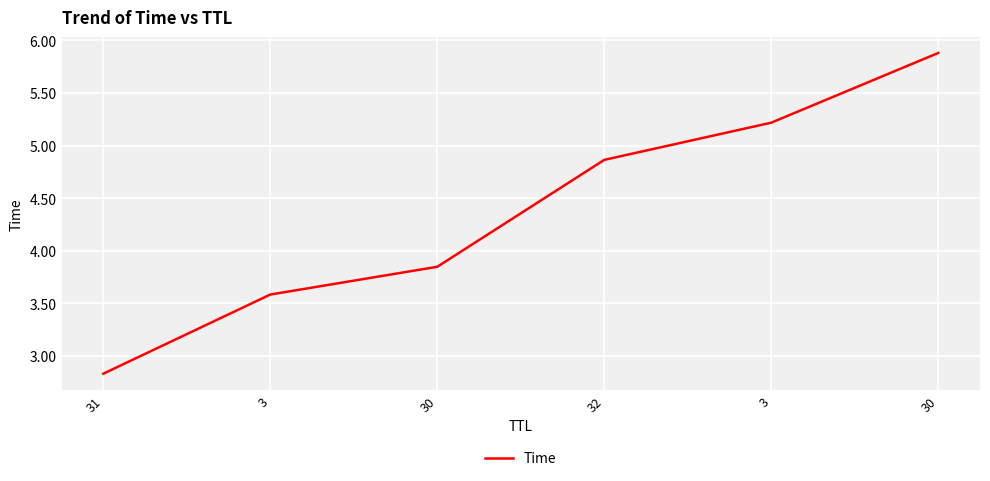

Does the chart display data point markers on the line(s)?

No